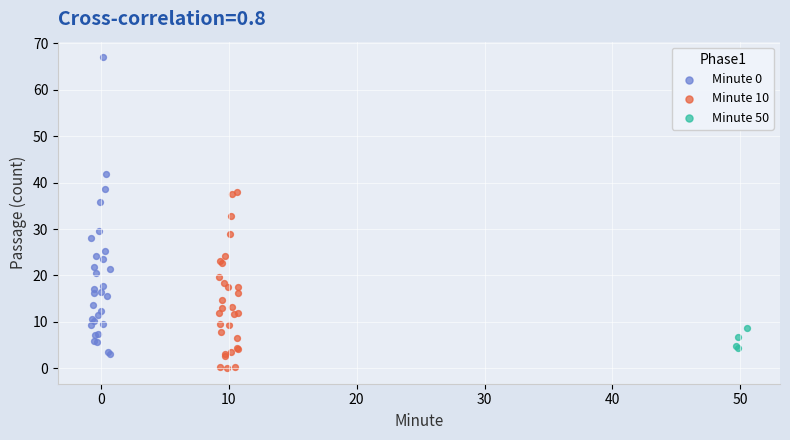

Which series reaches the minimum Y coordinate?

Minute 10